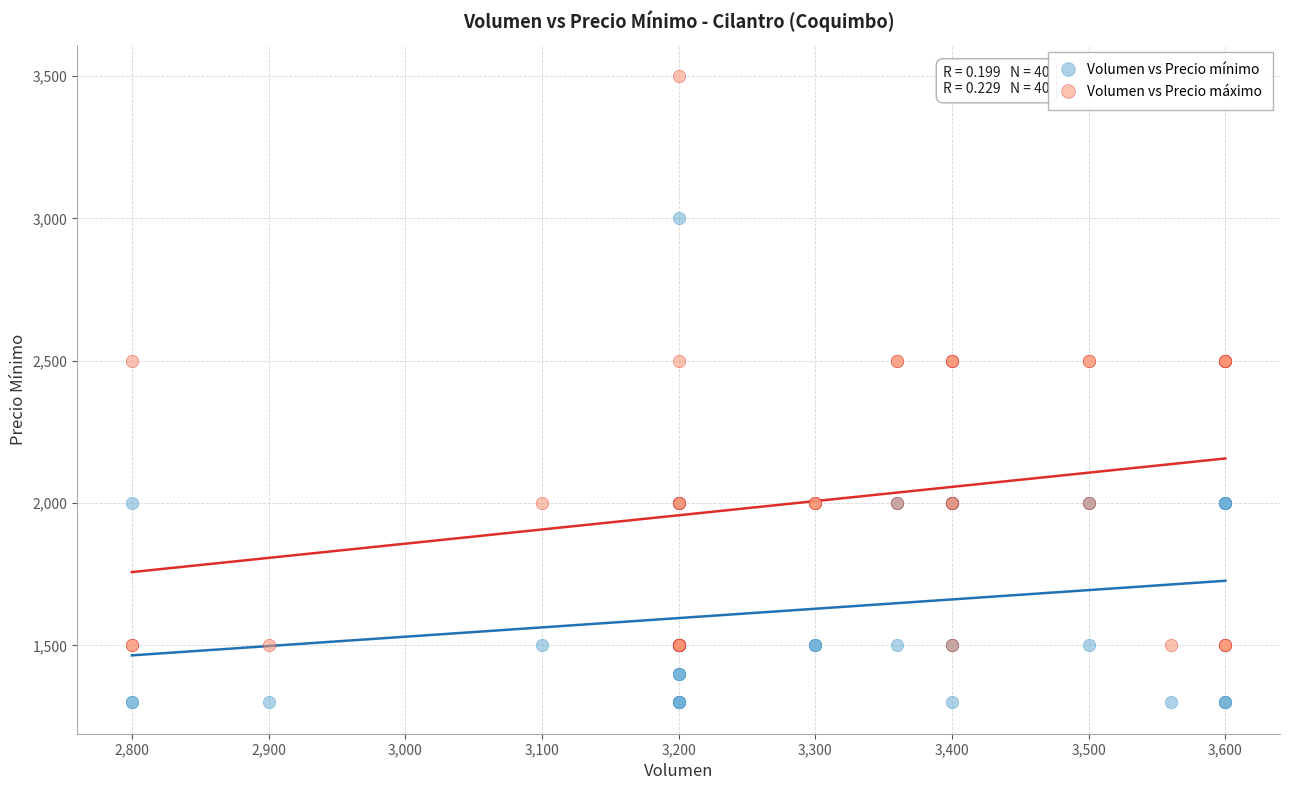

What are all the series names shown in the legend?

Volumen vs Precio mínimo, Volumen vs Precio máximo